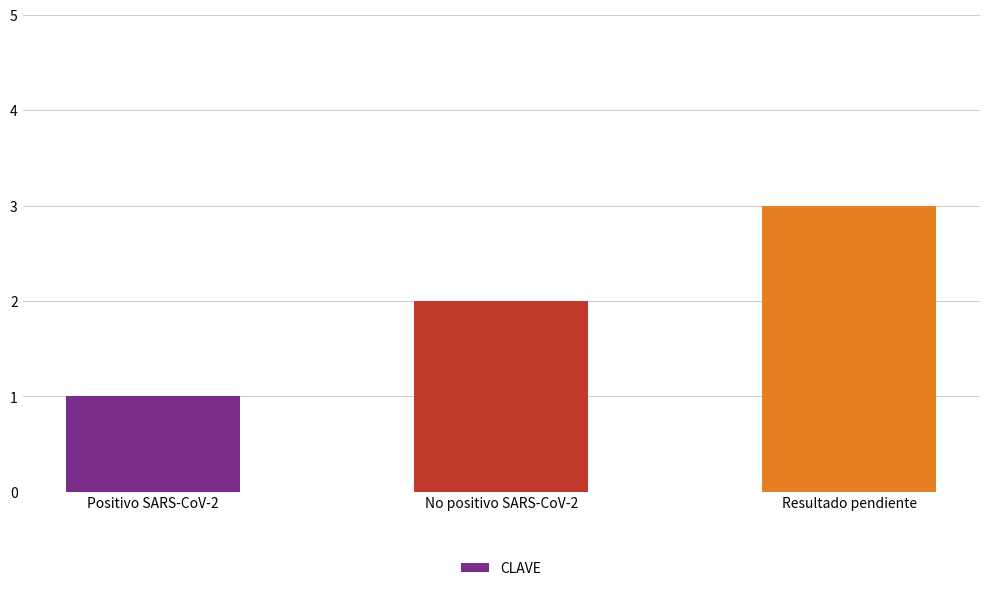

The chart shows a value of 2 at No positivo SARS-CoV-2. True or false?

True